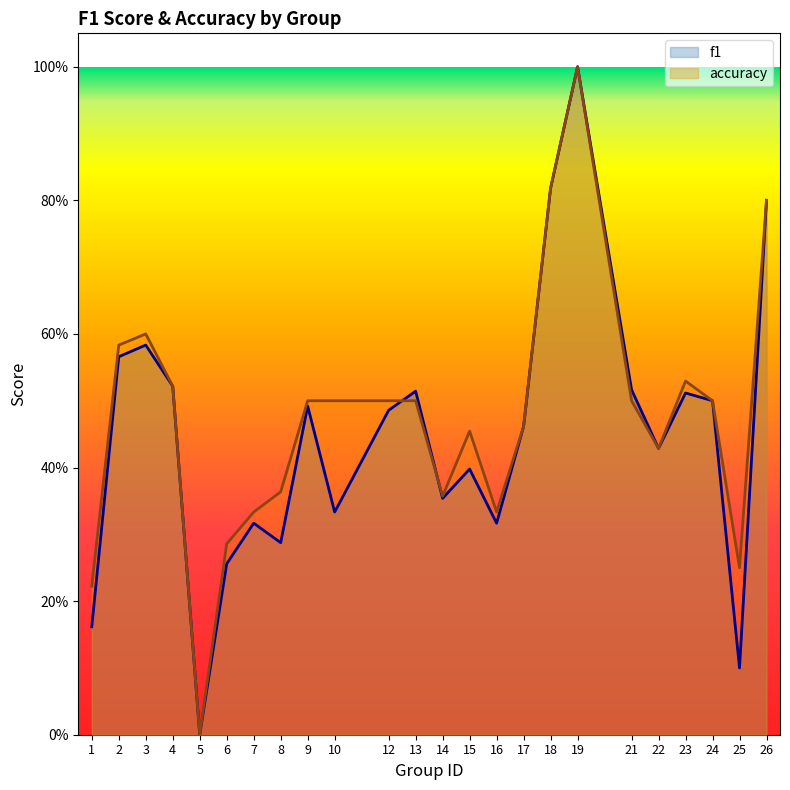

Count the f1 values in the range 0 to 1.

24